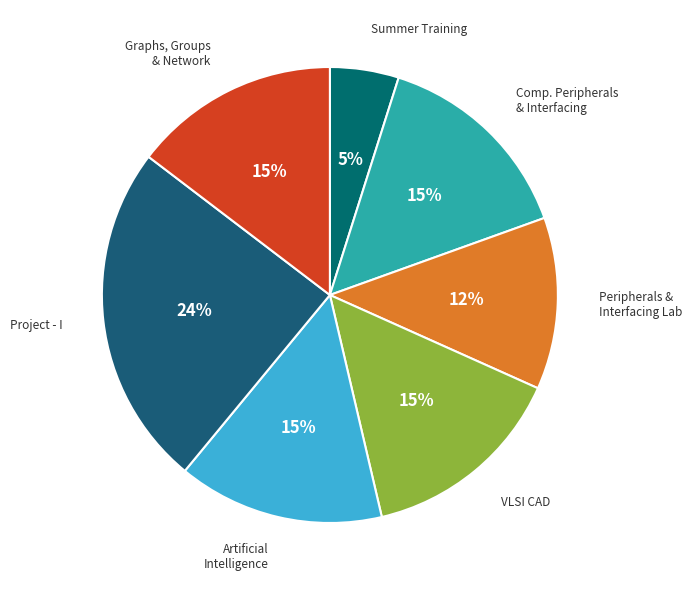

Count the number of slices in the pie.

7